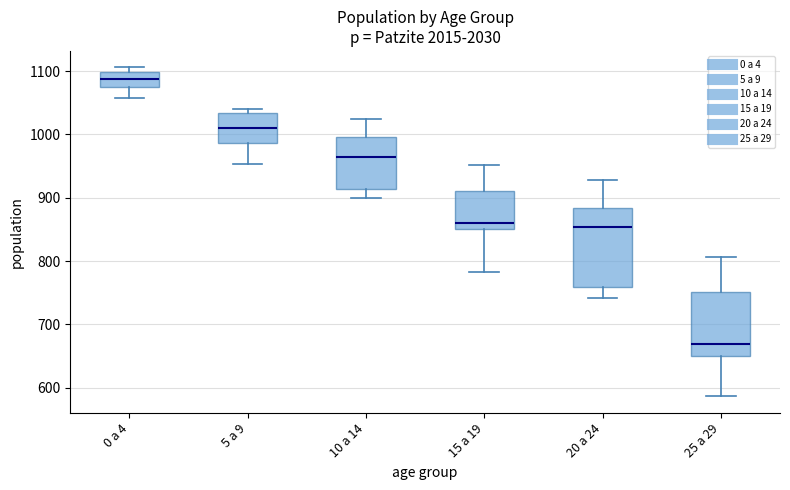

Reading left to right, transcribe this box plot: for each box, give where its median line is, the range the box spans, and where its two whiskers end, as read against the y-axis. The values are not printed on the chart, so give them approximately, as read against the axis.

0 a 4: median 1090, box 1070 to 1100, whiskers 1060 to 1110
5 a 9: median 1010, box 990 to 1030, whiskers 950 to 1040
10 a 14: median 960, box 910 to 1000, whiskers 900 to 1030
15 a 19: median 860, box 850 to 910, whiskers 780 to 950
20 a 24: median 850, box 760 to 880, whiskers 740 to 930
25 a 29: median 670, box 650 to 750, whiskers 590 to 810